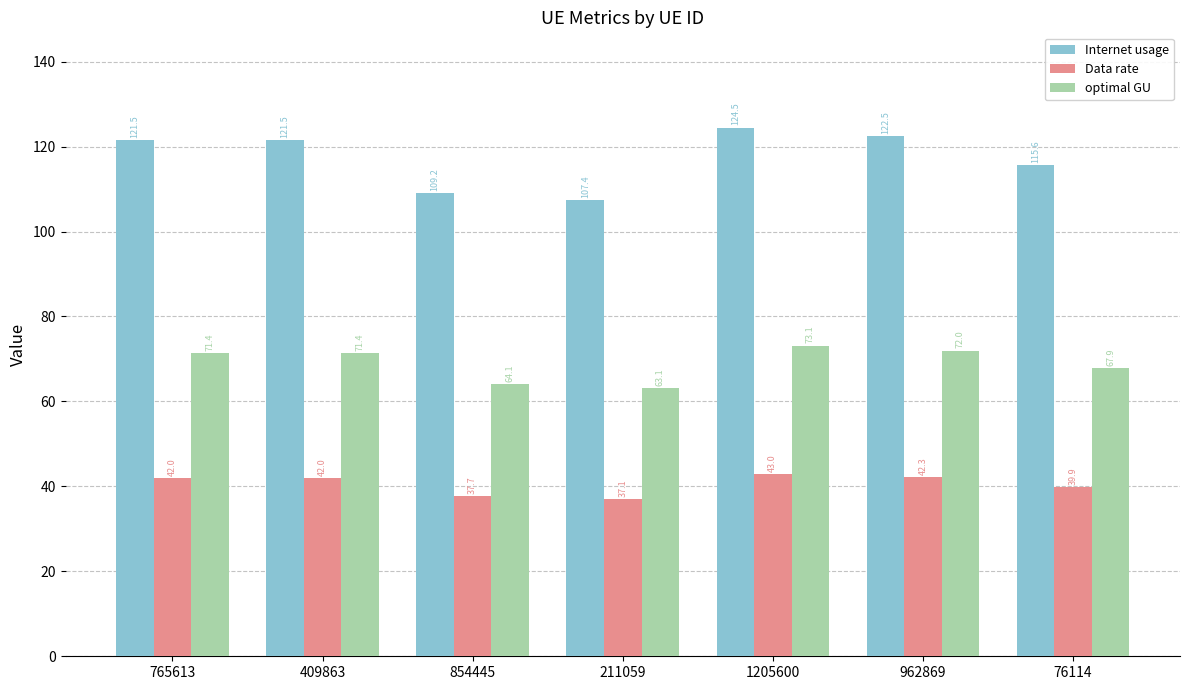

What is the sum of all Internet usage values?

822.2